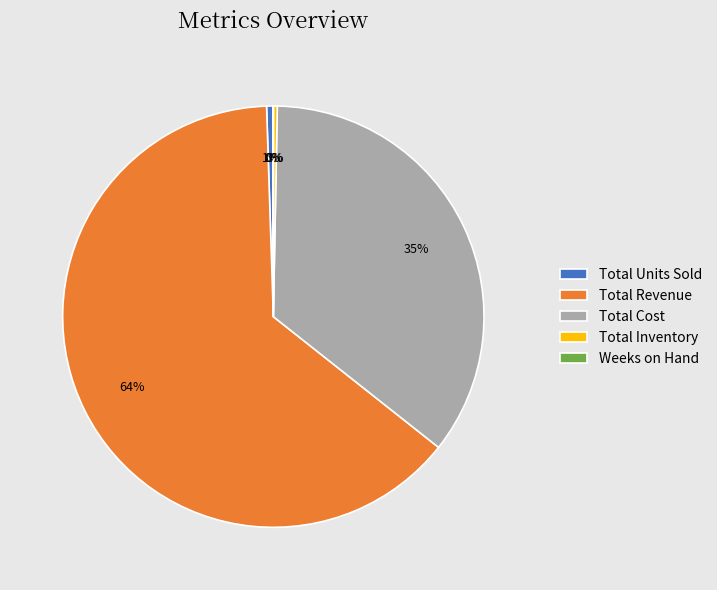

What is the largest slice in the pie chart?

Total Revenue